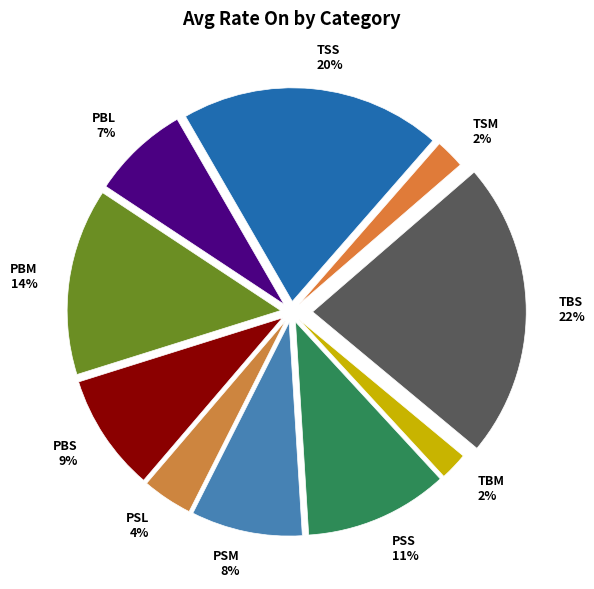

How many segments does this pie chart have?

10